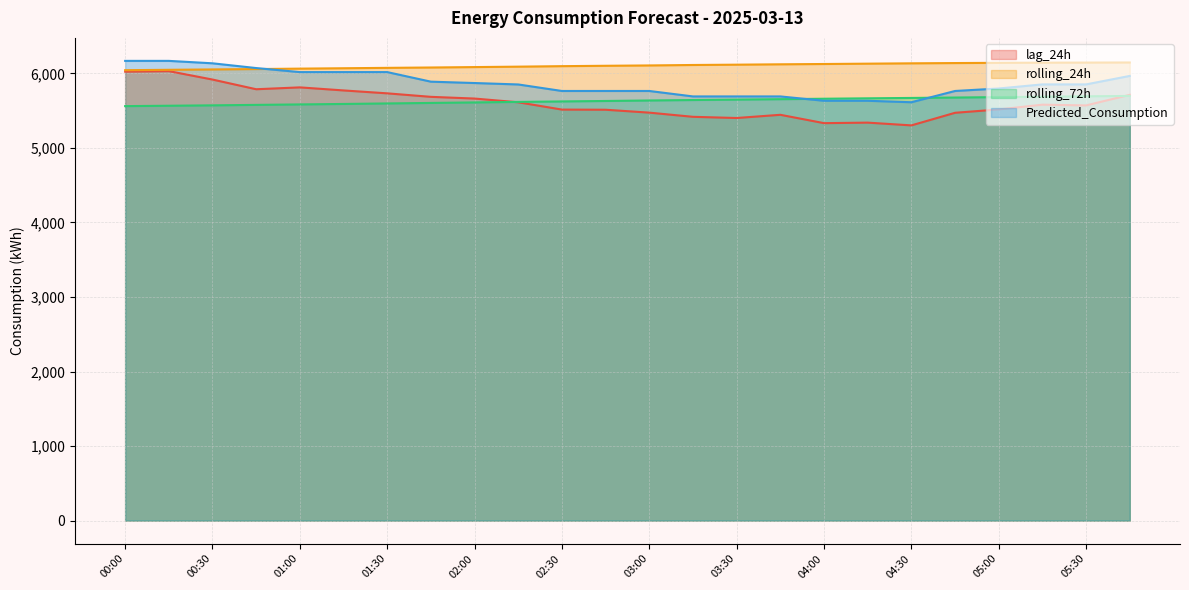

List the labels in order of Predicted_Consumption value, largest first.

00:00, 00:15, 00:30, 00:45, 01:00, 01:15, 01:30, 05:45, 01:45, 02:00, 05:15, 05:30, 02:15, 05:00, 02:30, 02:45, 03:00, 04:45, 03:15, 03:30, 03:45, 04:00, 04:15, 04:30